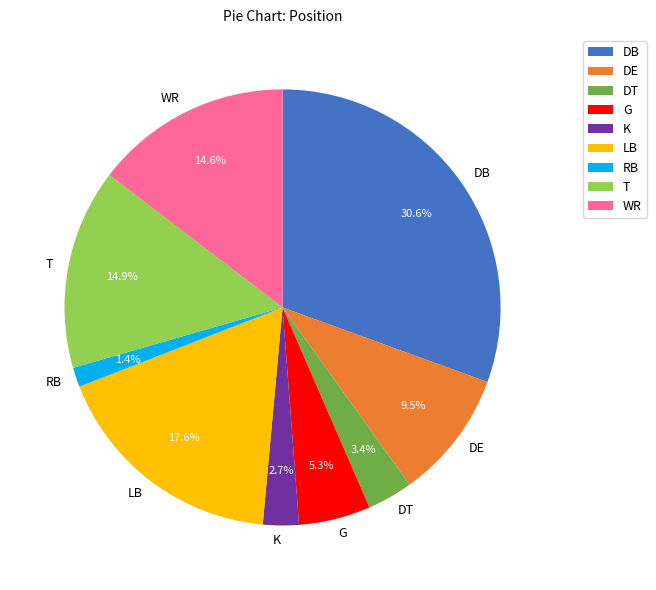

Combined, do DE and K account for over 50%?

No